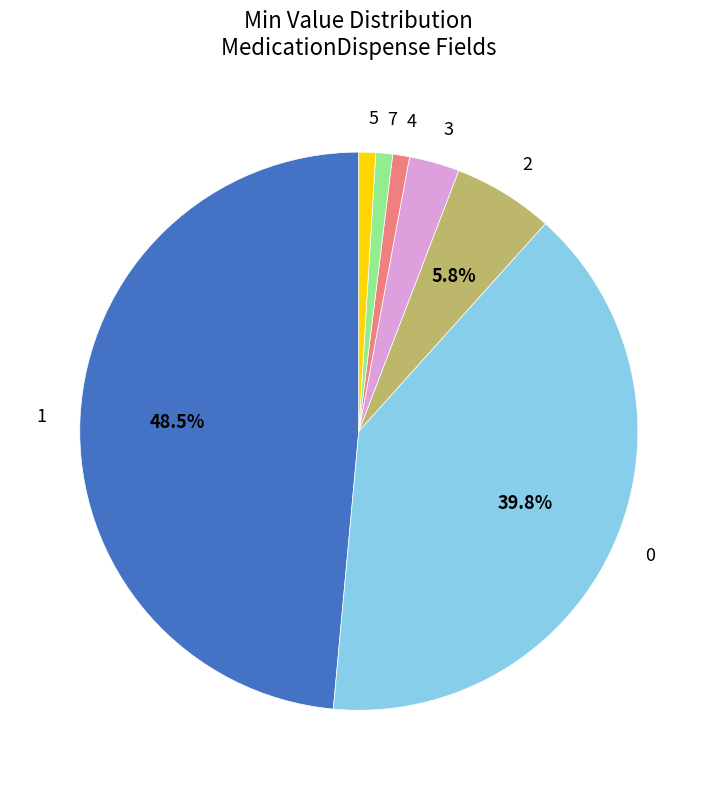

Does any single category account for the majority?

No